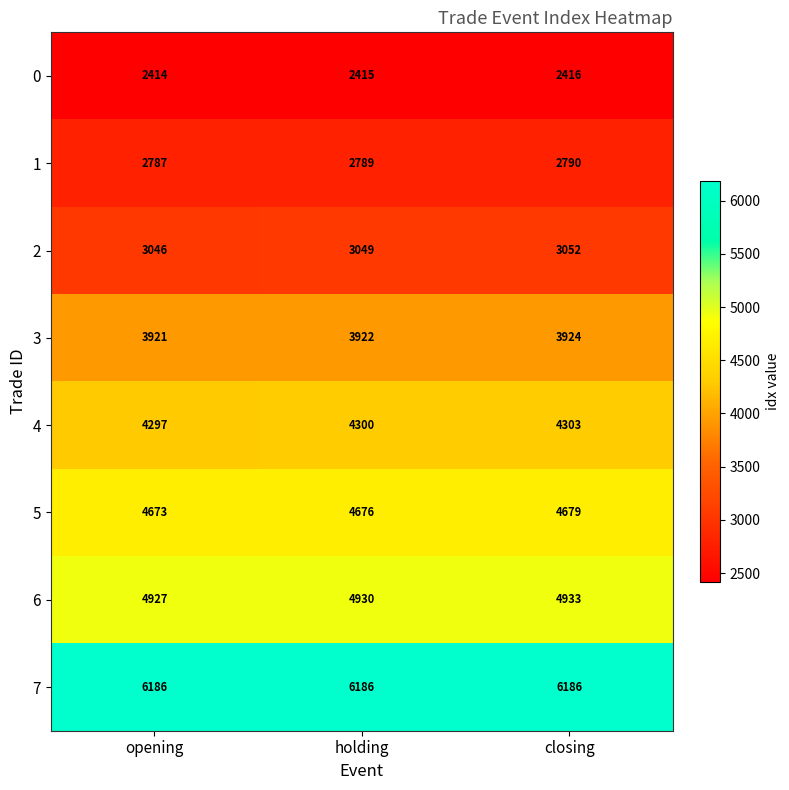

Reading left to right, list all the values displayed in this chart.

0: opening=2414	holding=2415	closing=2416
1: opening=2787	holding=2789	closing=2790
2: opening=3046	holding=3049	closing=3052
3: opening=3921	holding=3922	closing=3924
4: opening=4297	holding=4300	closing=4303
5: opening=4673	holding=4676	closing=4679
6: opening=4927	holding=4930	closing=4933
7: opening=6186	holding=6186	closing=6186